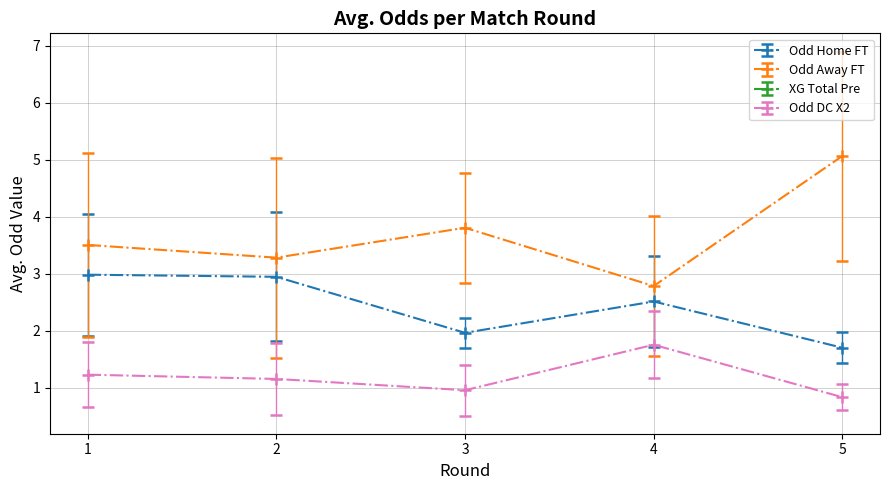

What is the value of the Odd DC X2 point at the 5th from the left?

0.8